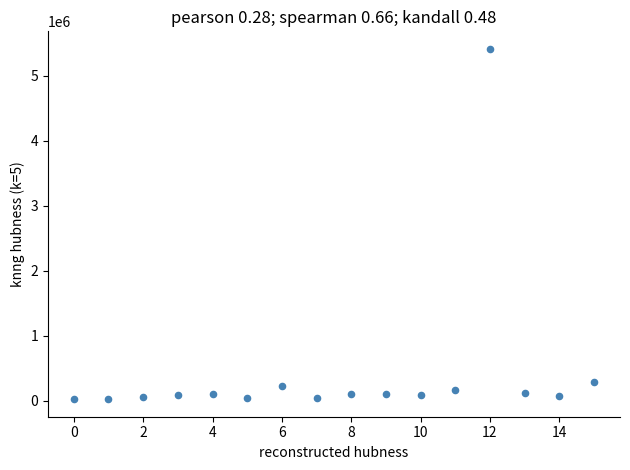

What Y value in the scatter plot is closest to 2720112?

291306